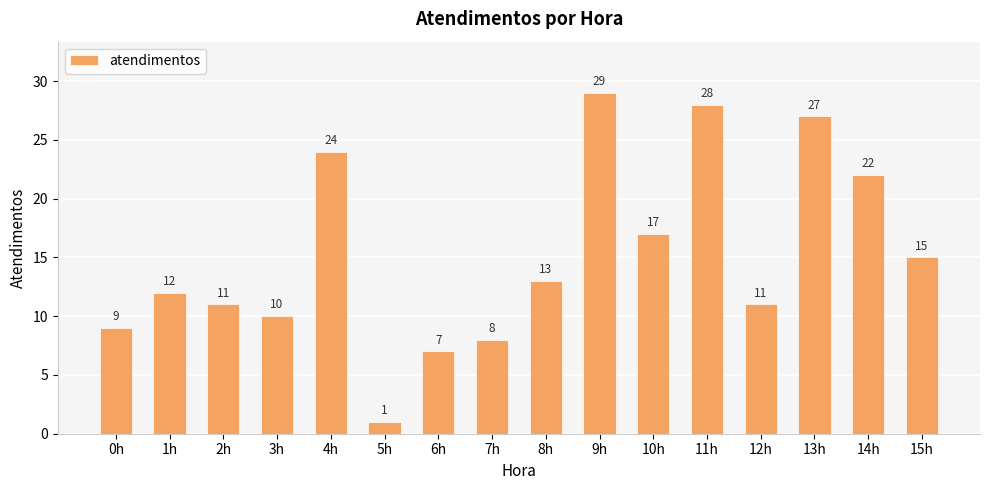

At which label does the data first exceed 13?

4h